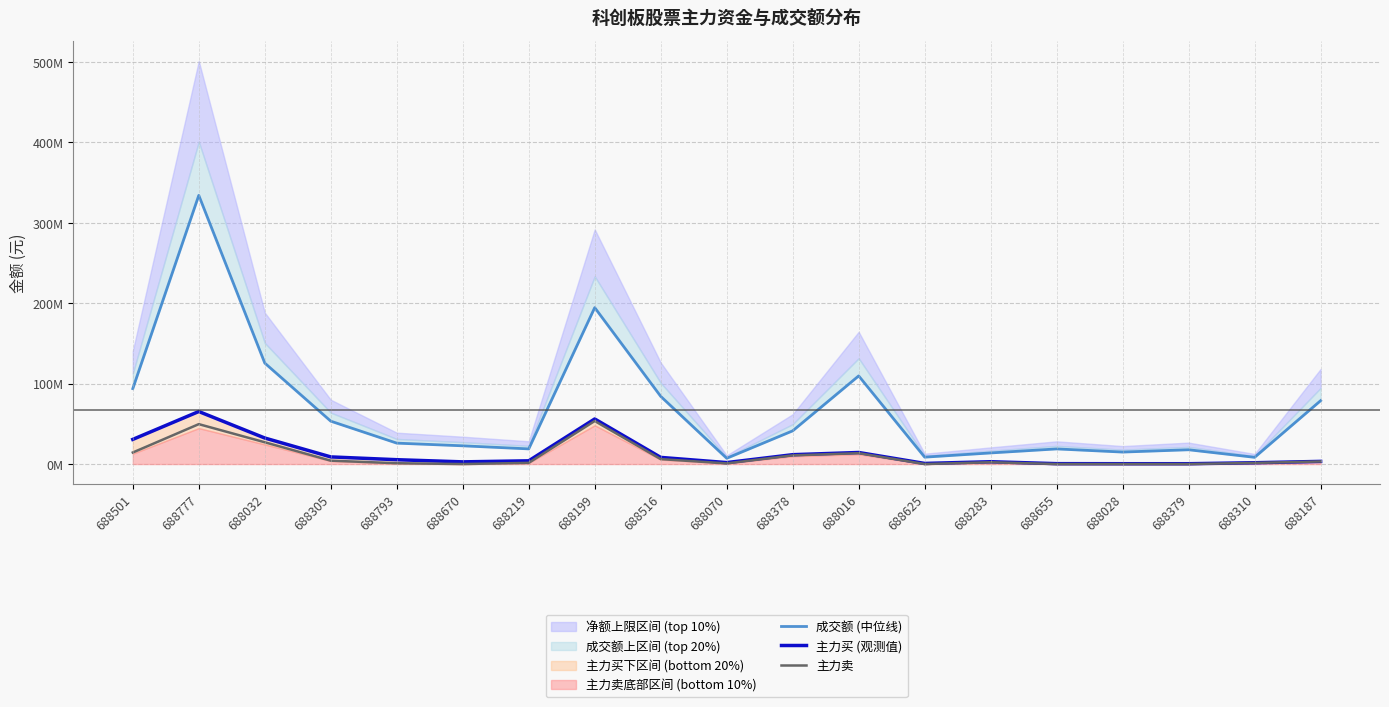

Reading left to right, extract all data points from this chart.

成交额 (中位线): 688501=93785914	688777=334109703	688032=125523098	688305=53307842	688793=26004145	688670=22670348	688219=18846925	688199=194508742	688516=84155725	688070=7156240	688378=41300893	688016=109611426	688625=8560858	688283=13807400	688655=18813184	688028=14894498	688379=17759394	688310=8351650	688187=78795421
主力买 (观测值): 688501=30651402	688777=65310636	688032=32371740	688305=8878117	688793=5404160	688670=2707329	688219=4020016	688199=56050127	688516=8258951	688070=1803071	688378=11634995	688016=14364050	688625=750421	688283=2871363	688655=482126	688028=405837	688379=399256	688310=1617107	688187=3294653
主力卖: 688501=14348225	688777=49619445	688032=27077478	688305=4192168	688793=1016060	688670=0	688219=1460513	688199=53507045	688516=6133693	688070=817639	688378=10769017	688016=13505604	688625=0	688283=2253710	688655=0	688028=0	688379=0	688310=1381113	688187=3195794